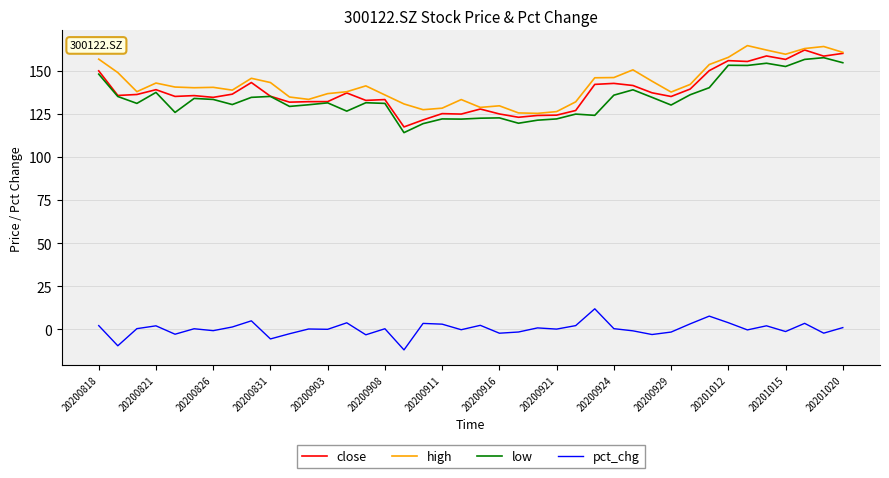

How many lines are shown in the chart?

4